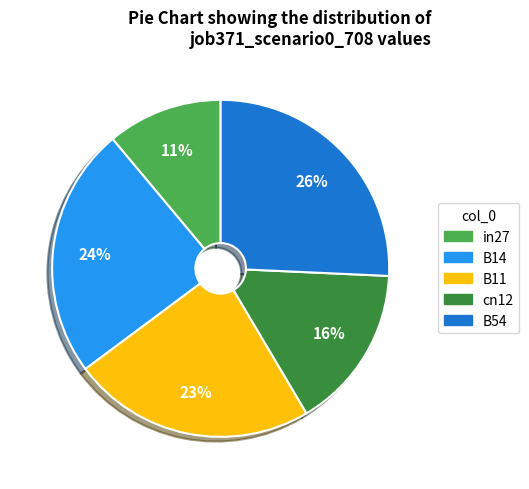

Is there any slice that represents more than half of the pie?

No